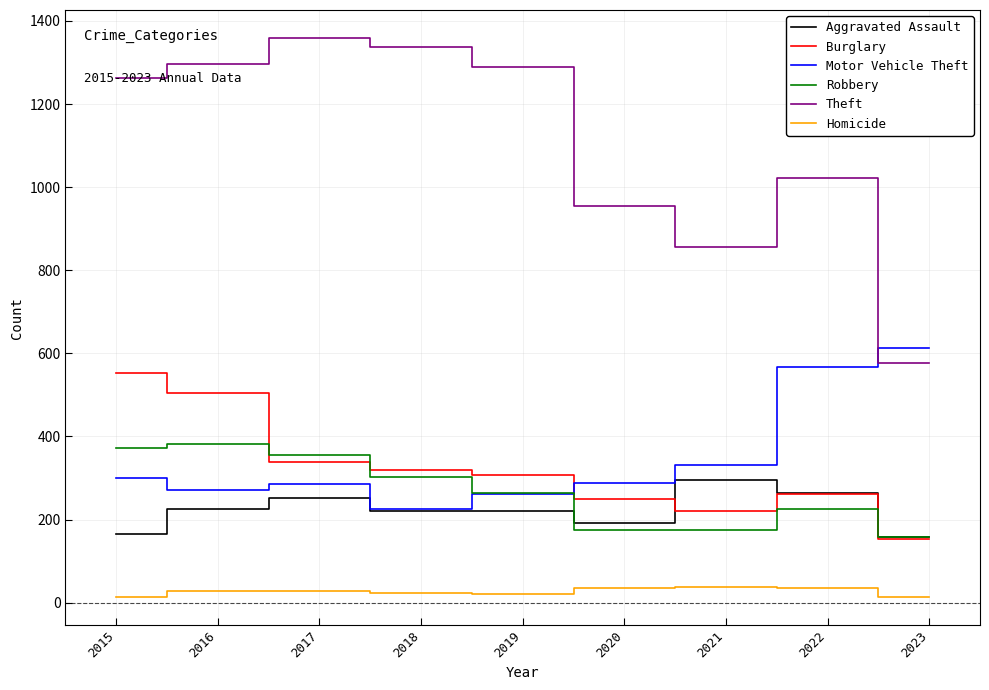

What is the difference between the highest and lowest values at 2015?

1250